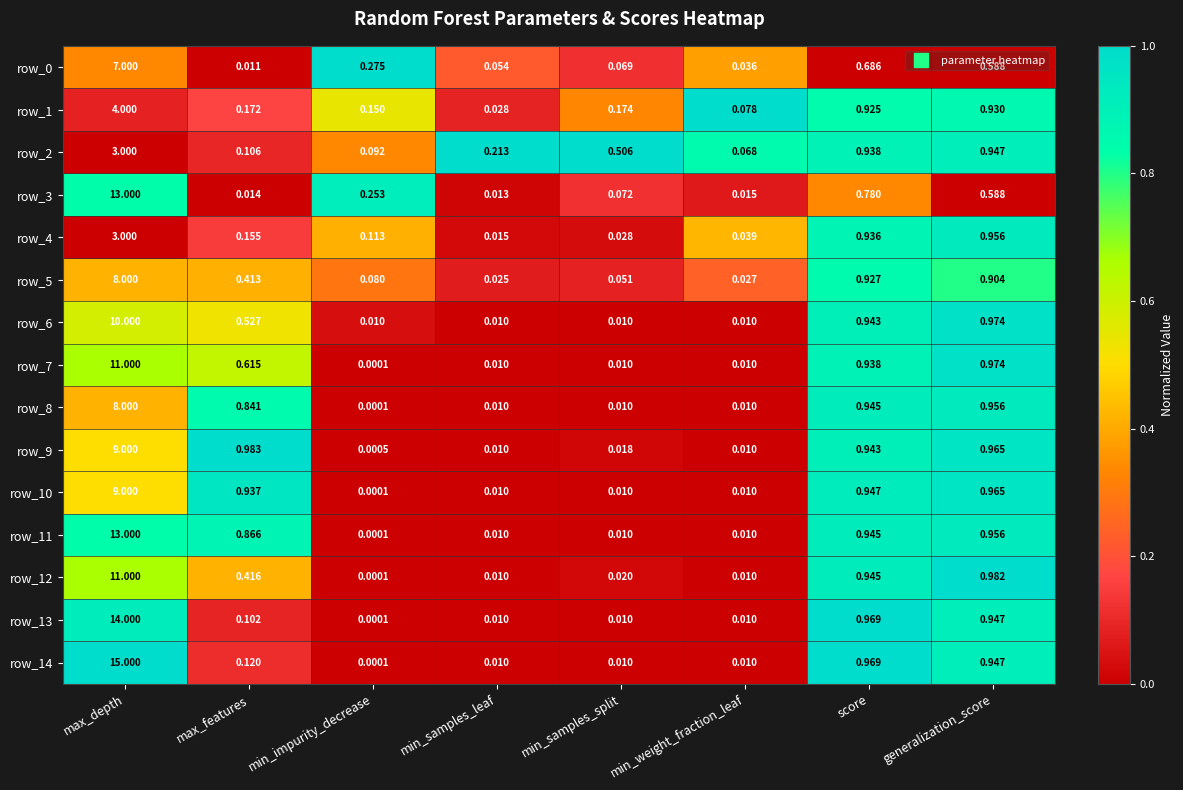

List the labels in order of row_5 value, largest first.

max_depth, score, generalization_score, max_features, min_impurity_decrease, min_samples_split, min_weight_fraction_leaf, min_samples_leaf